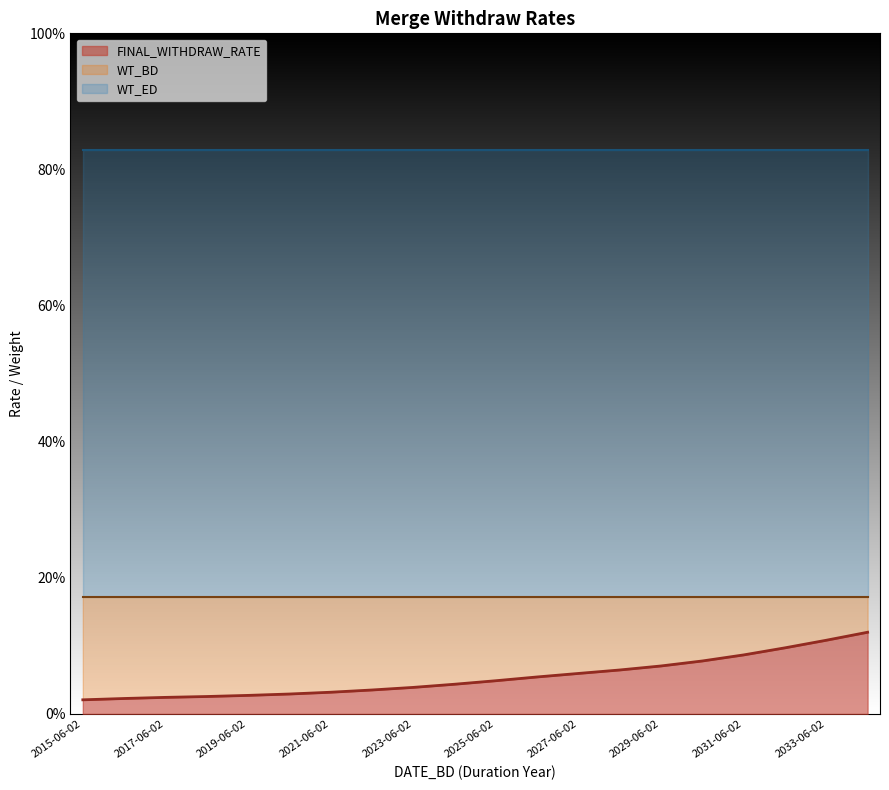

Between 2016-06-02 and 2026-06-02, which is larger?

2026-06-02